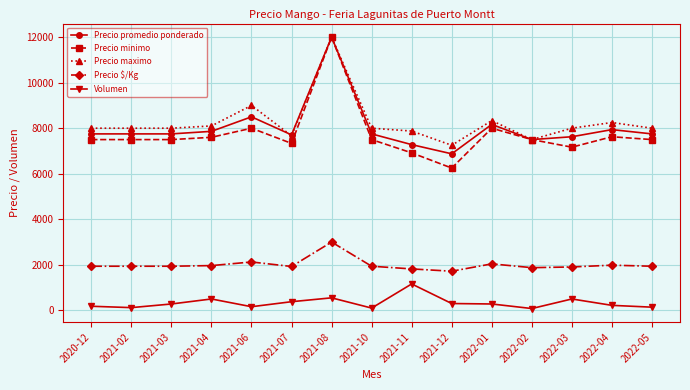

What is the value of the Precio maximo point at the 4th from the left?

8100